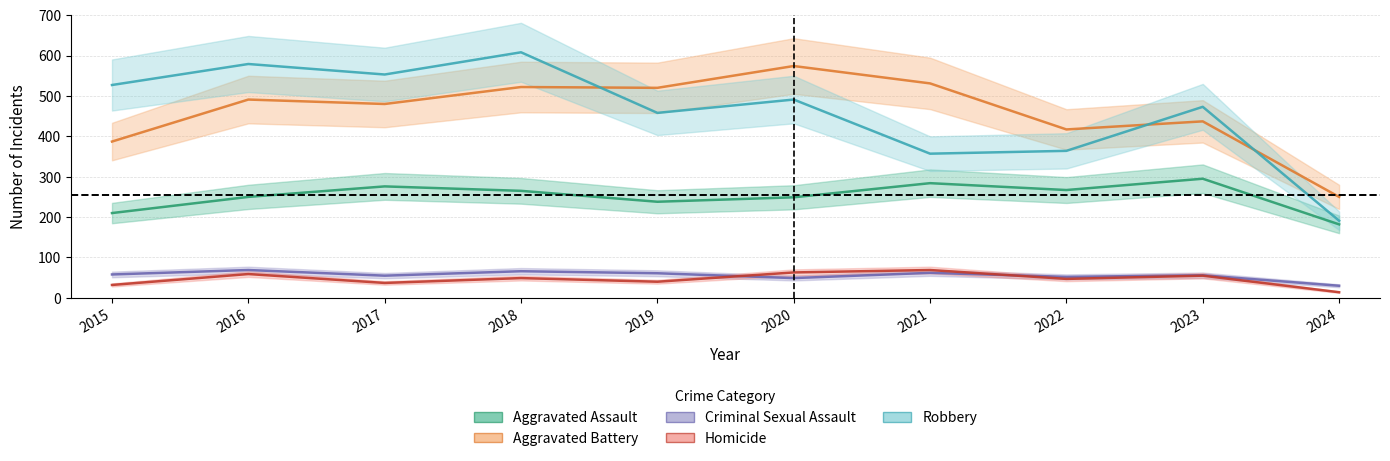

Reading left to right, extract all data points from this chart.

Aggravated Assault: 210	250	276	265	238	249	284	267	295	182
Aggravated Battery: 387	491	480	522	520	574	531	417	437	250
Criminal Sexual Assault: 58	69	55	66	61	49	62	52	56	30
Homicide: 32	59	37	49	40	63	69	47	55	14
Robbery: 527	579	553	608	458	491	357	364	473	191